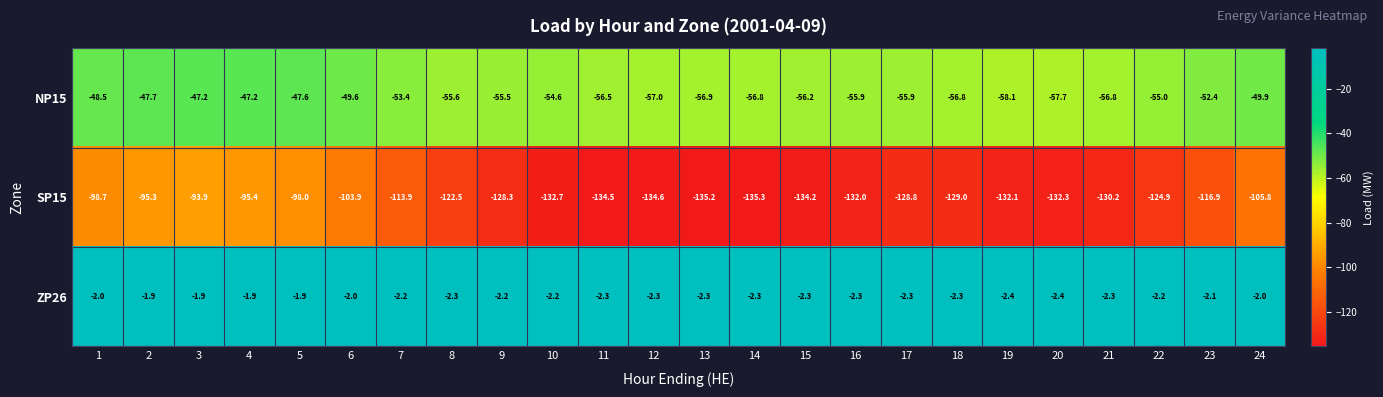

List the series in order of their peak value, highest first.

ZP26, NP15, SP15